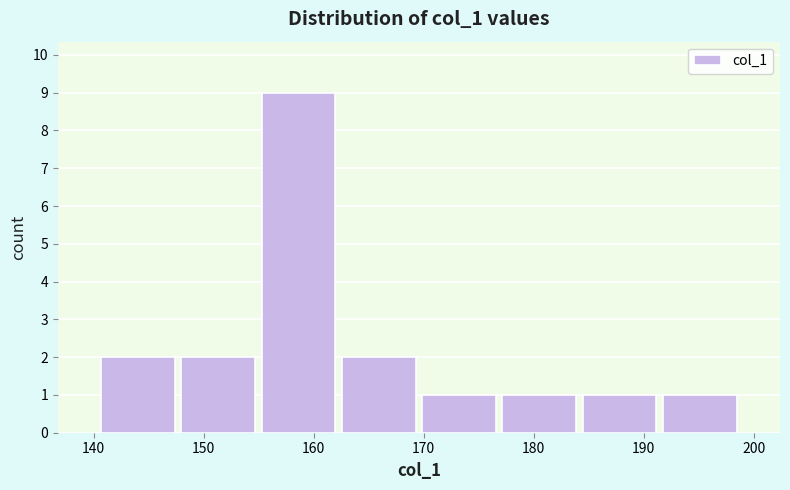

Reading left to right, list every bar in this chart as the range it spans on the x-axis followed by its height. Neither the bar edges nor the heights are printed on the chart, so give them approximately, as read against the axes.

140 to 148: 2
148 to 155: 2
155 to 162: 9
162 to 170: 2
170 to 177: 1
177 to 184: 1
184 to 191: 1
191 to 199: 1